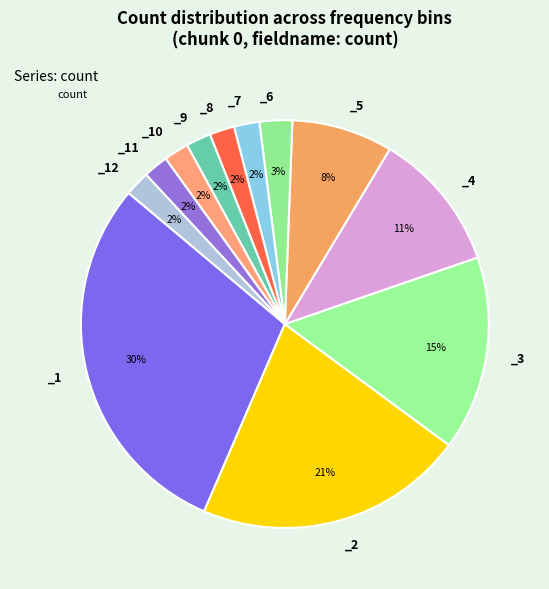

What is the smallest slice in the pie chart?

_8